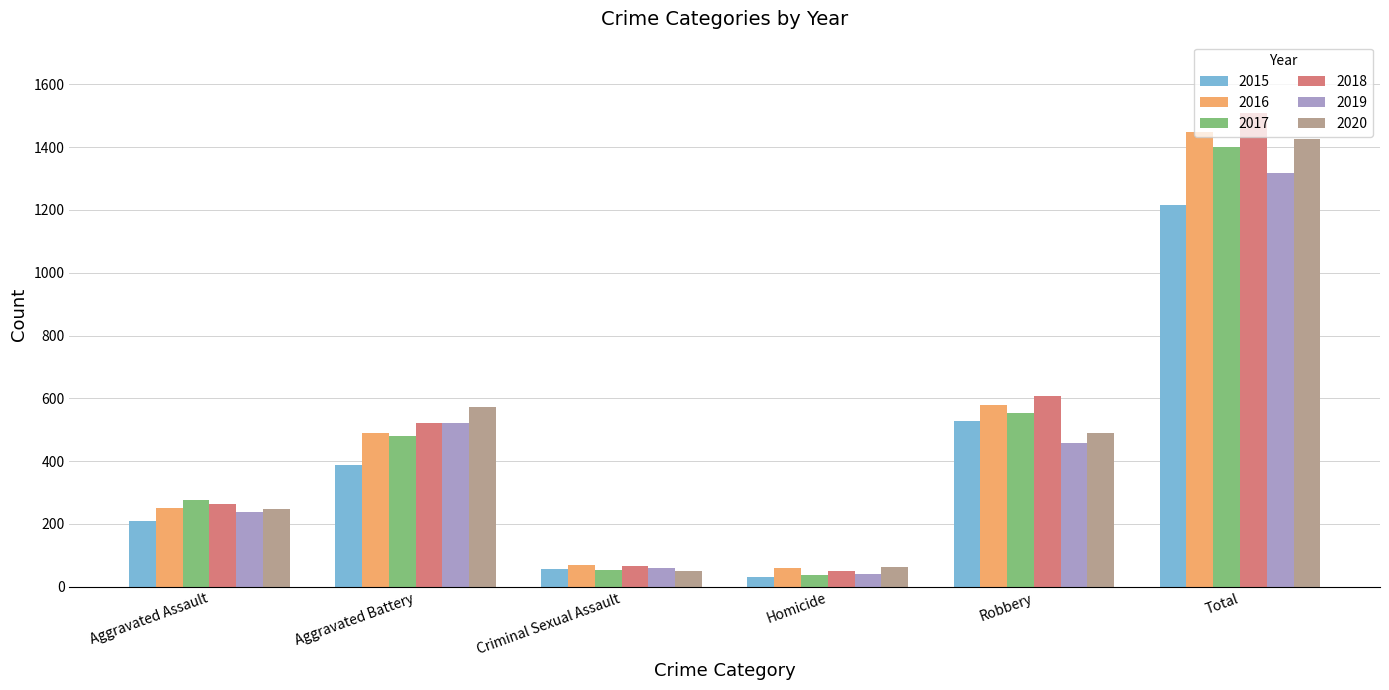

At which category does the chart reach its peak across all series?

Total